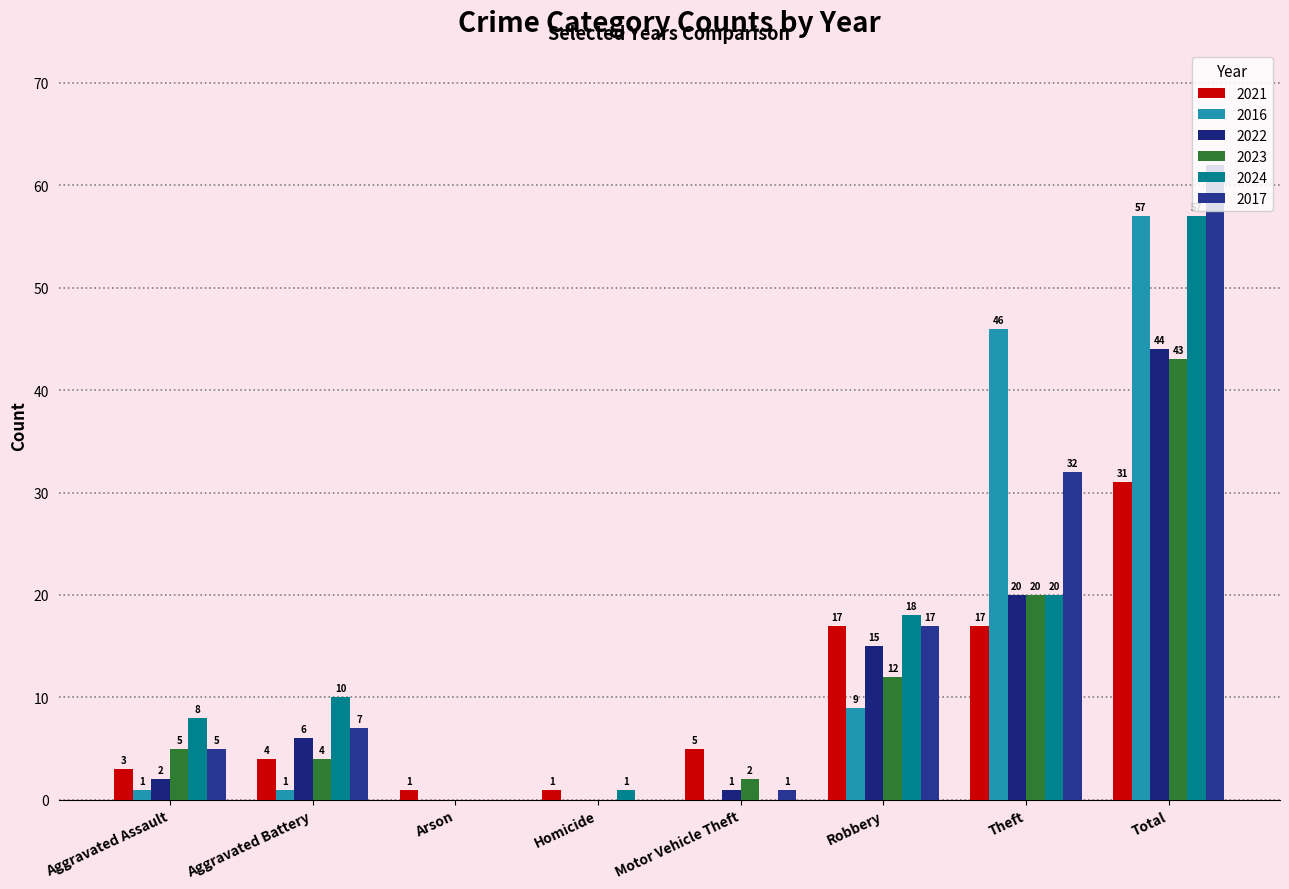

At Total, list the series in order from smallest to largest.

2021, 2023, 2022, 2016, 2024, 2017